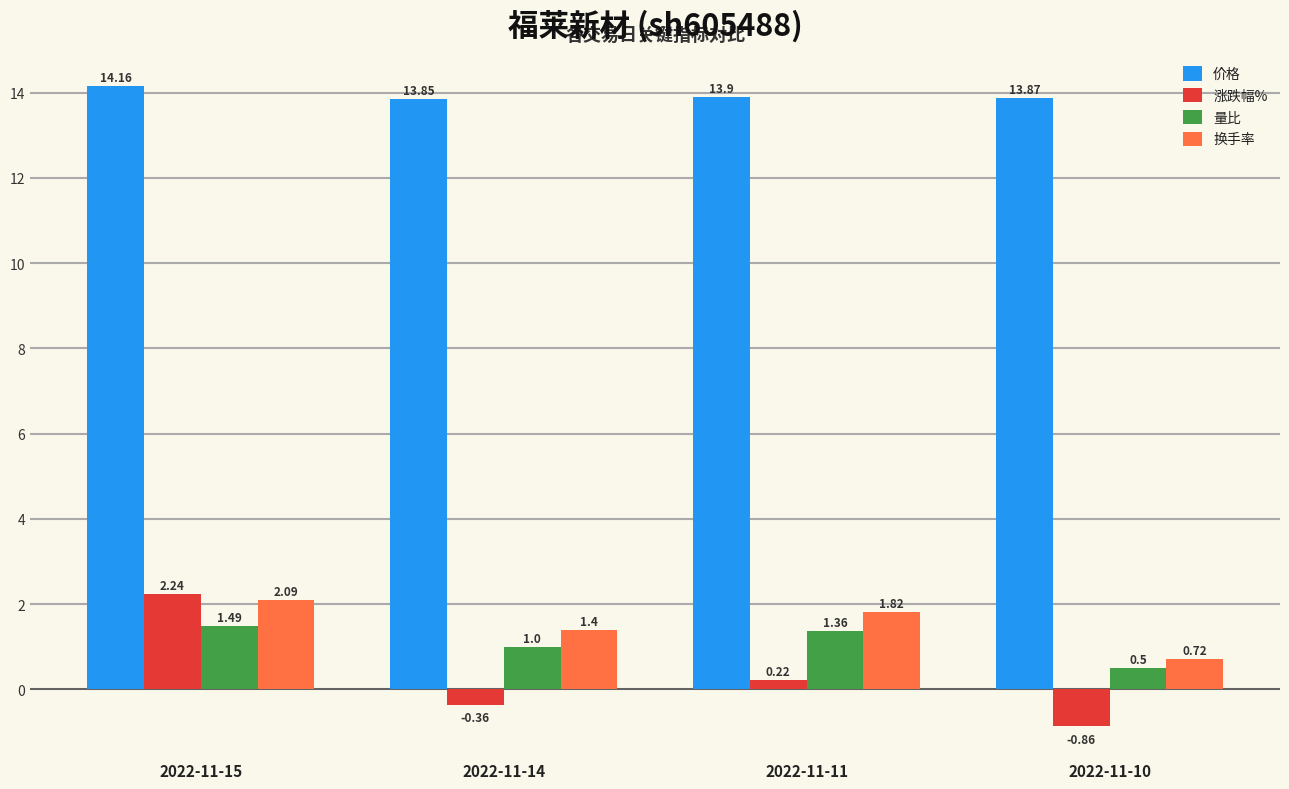

What is the spread (max minus min) of values at 2022-11-11?

13.7